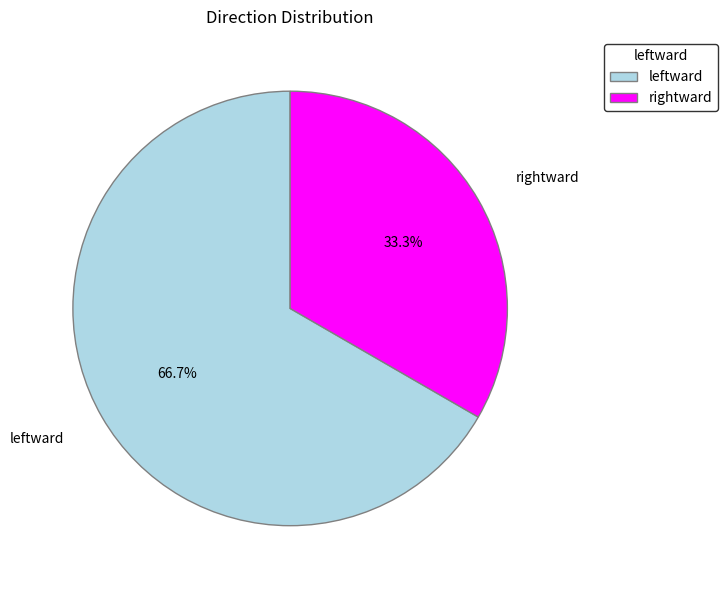

Rank the categories by value from lowest to highest.

rightward, leftward